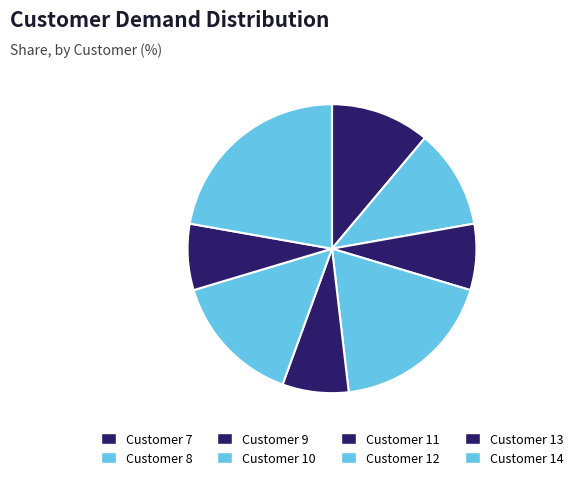

How many segments does this pie chart have?

8